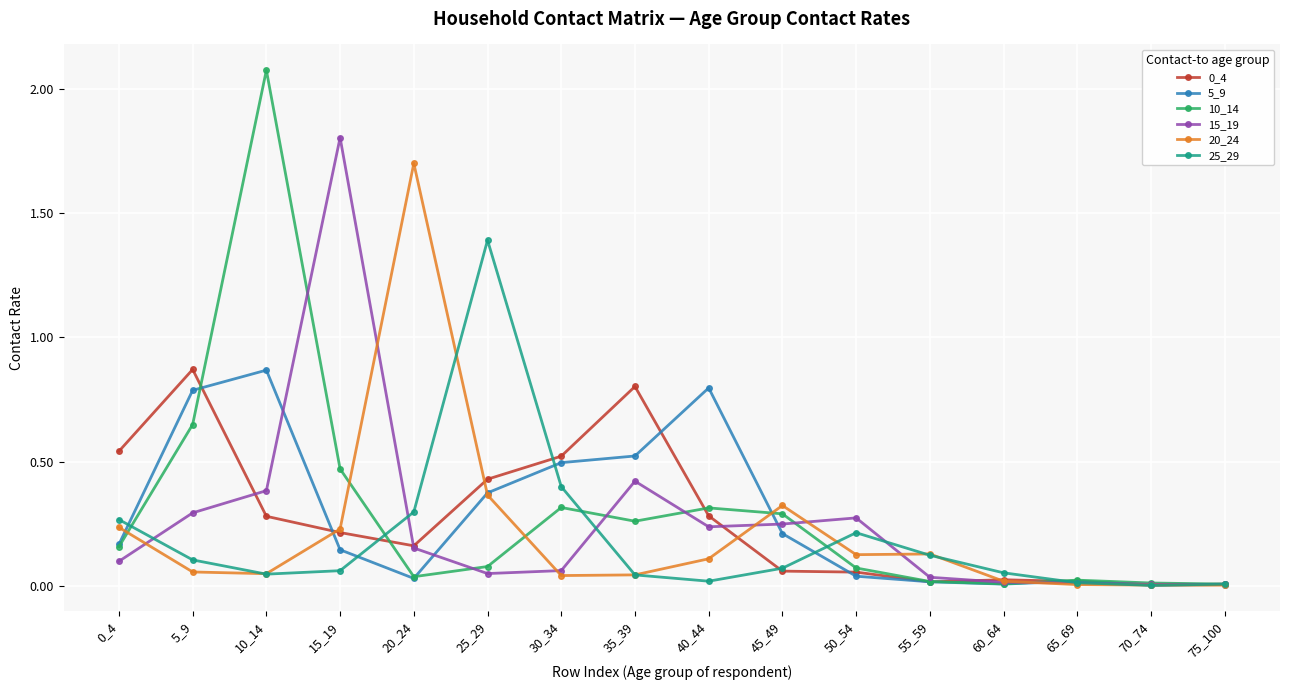

Where is the first local maximum for 5_9?

10_14